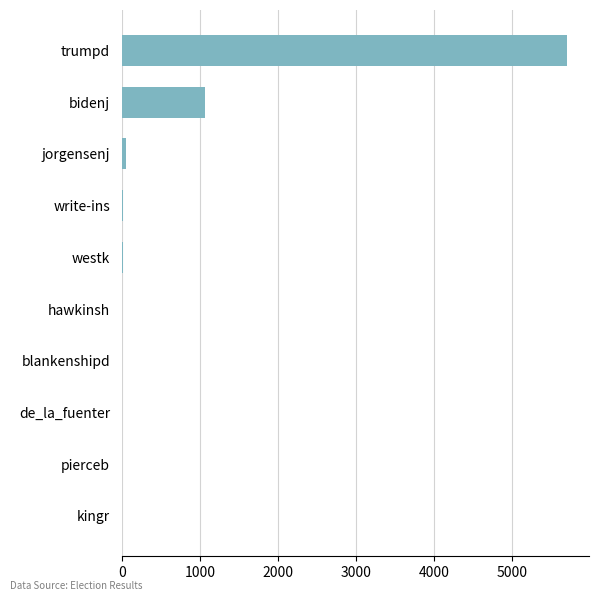

Between trumpd and westk, which is larger?

trumpd